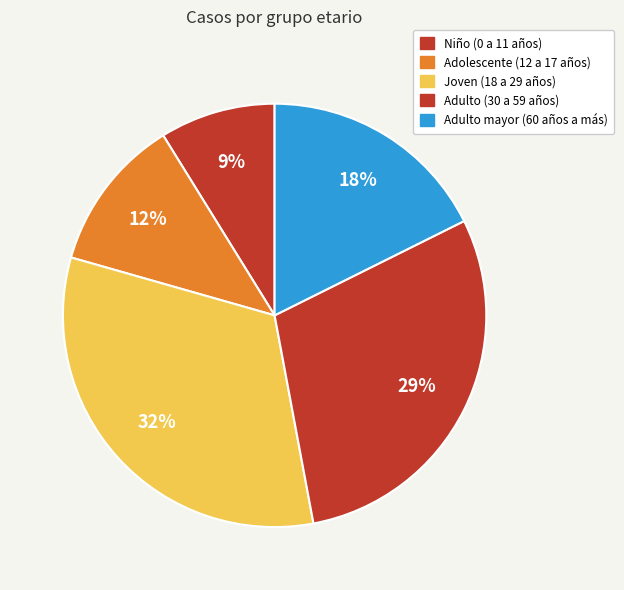

To the nearest percent, what is the average slice percentage?

20%